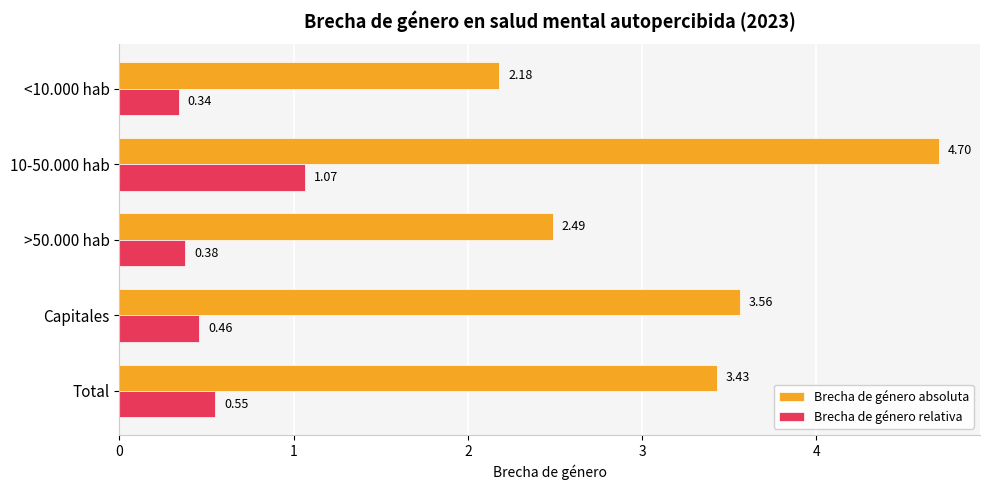

What are all the series names shown in the legend?

Brecha de género absoluta, Brecha de género relativa